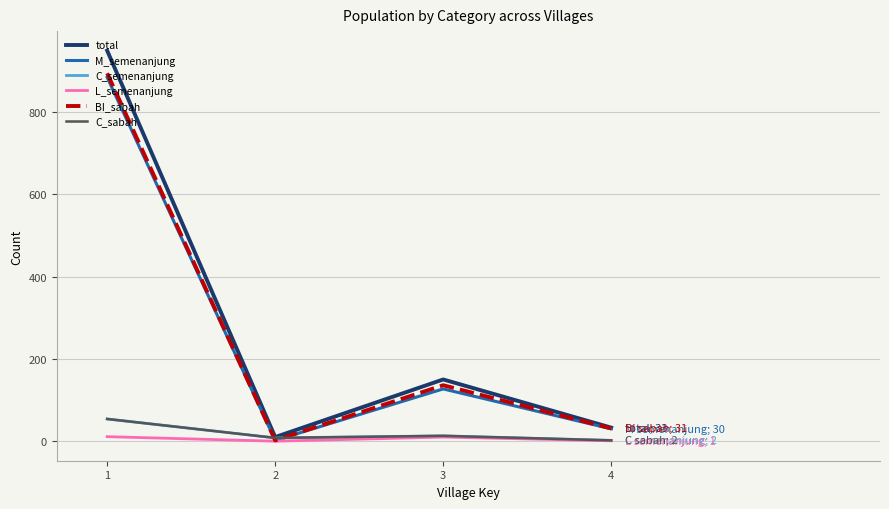

At which category does the chart reach its minimum across all series?

2